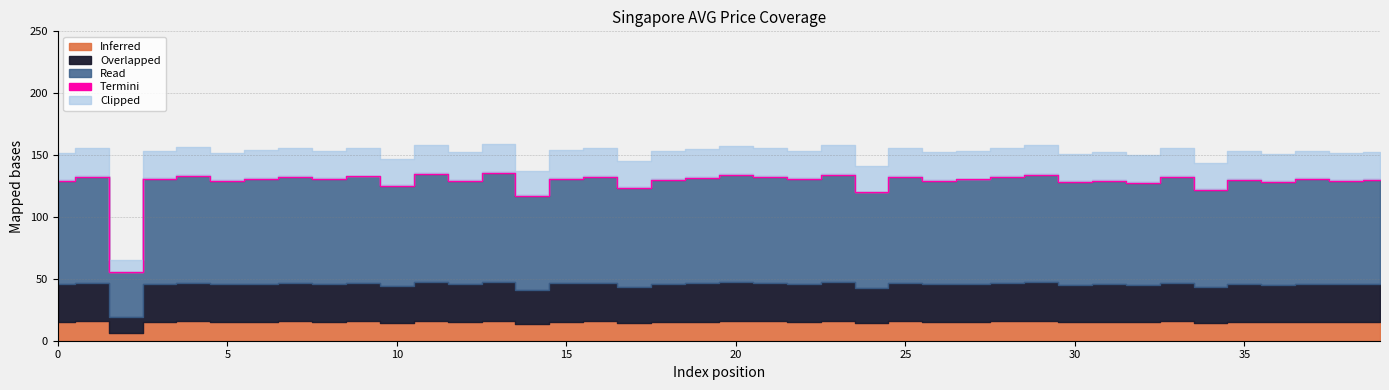

How many interior local valleys (lower than both neighbors) does the data have?

15